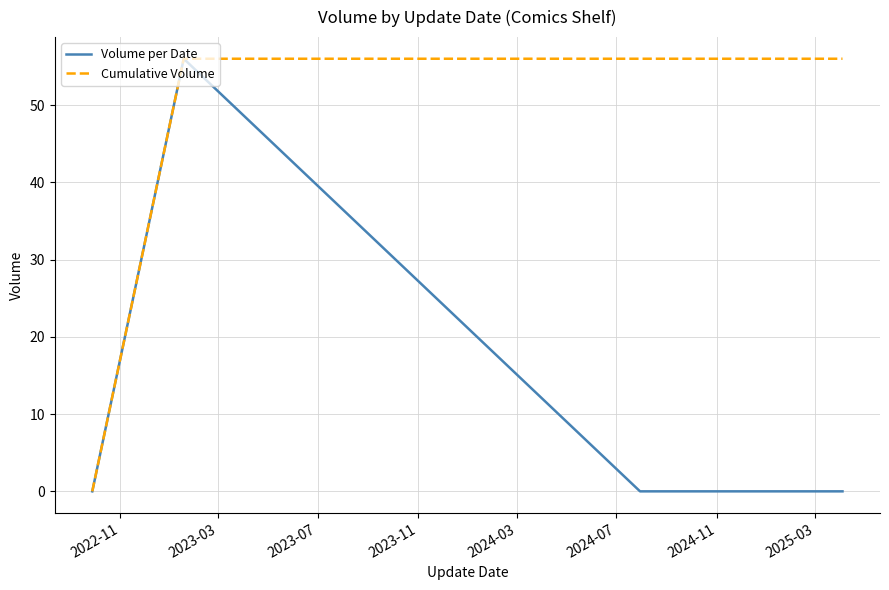

What is the greatest value displayed?

56